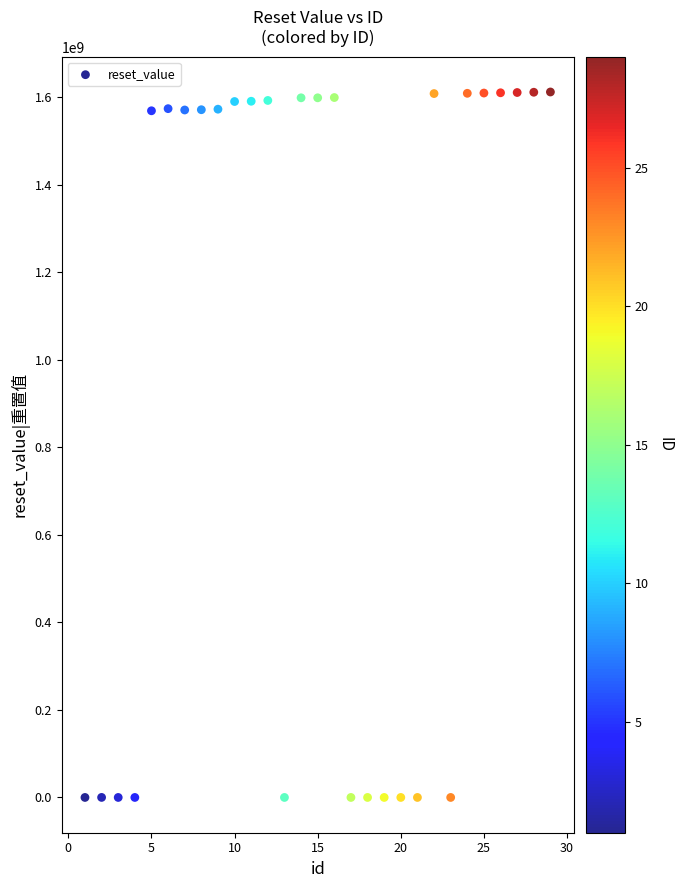

What is the range of Y values (max minus min)?

1611590398